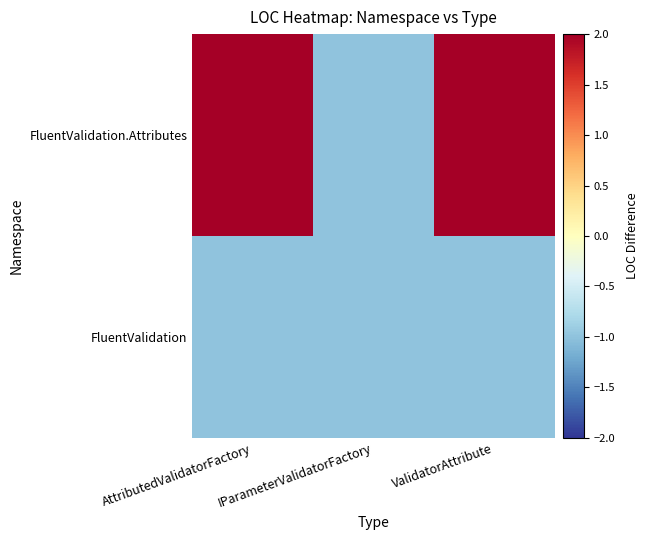

Which series has the largest range (max minus min)?

FluentValidation.Attributes